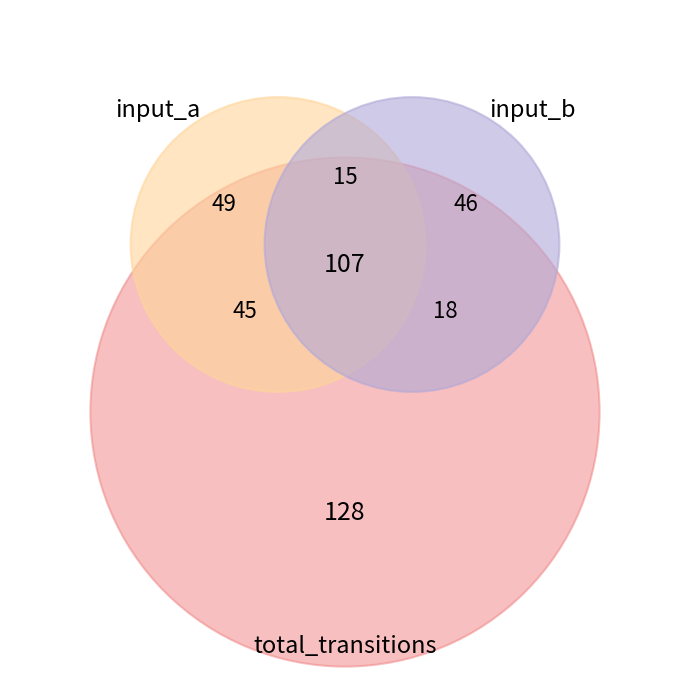

Is there any slice that represents more than half of the pie?

Yes